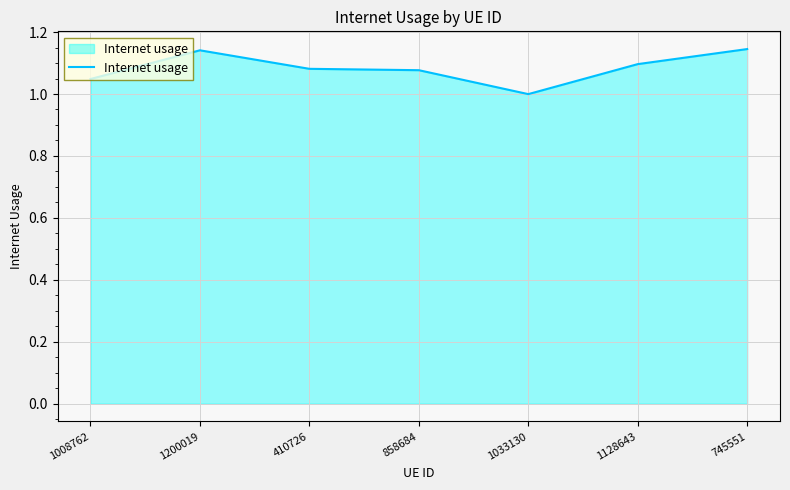

Does the chart display data point markers on the line(s)?

No